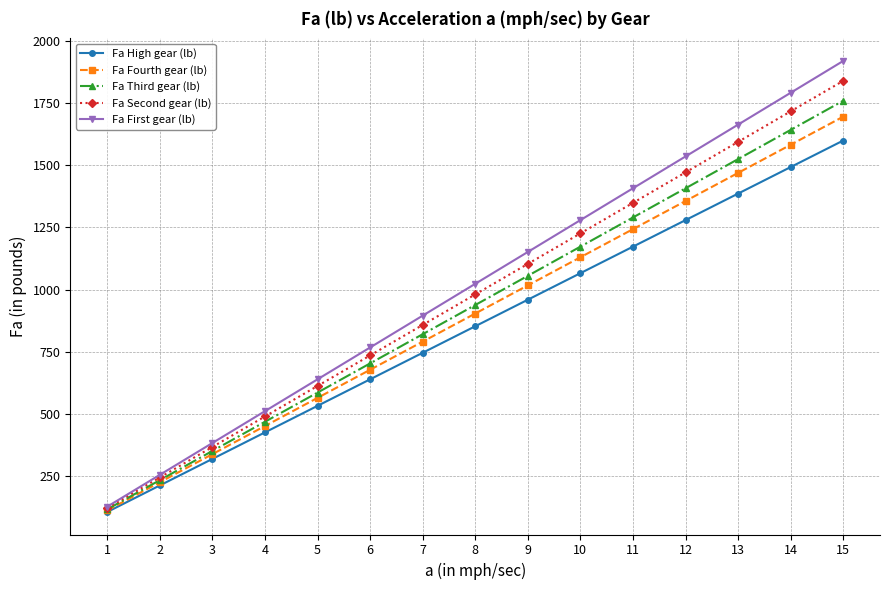

True or false: Fa High gear (lb) and Fa First gear (lb) intersect in this chart.

False